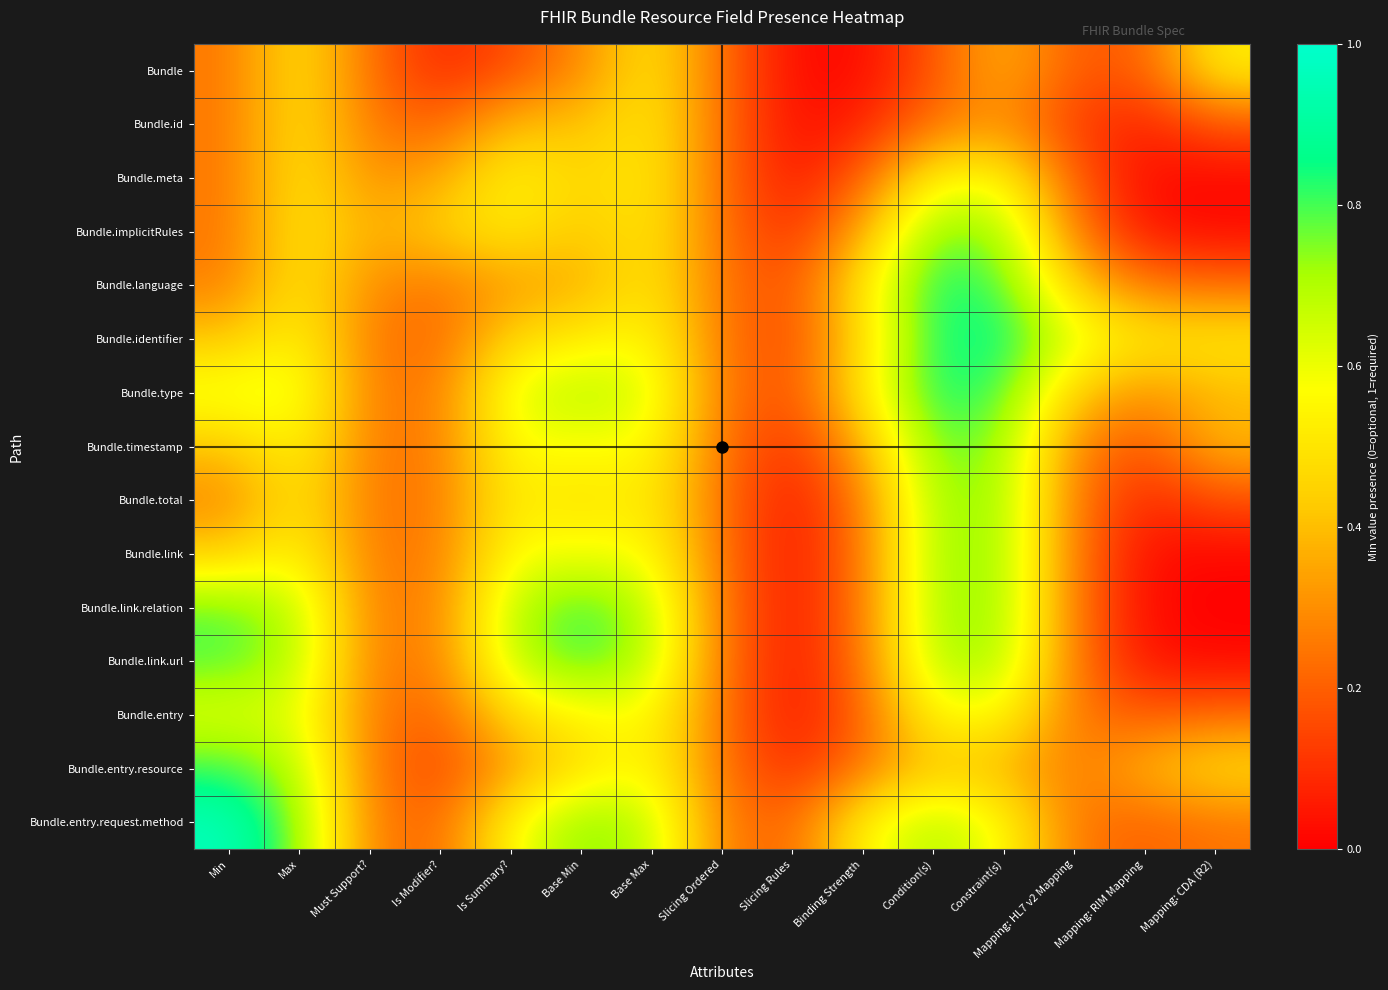

Reading right to left, transcribe all the data shown in this chart.

Bundle: Mapping: CDA (R2)=0.5	Mapping: RIM Mapping=0.2	Mapping: HL7 v2 Mapping=0.2	Constraint(s)=0.4	Condition(s)=0.2	Binding Strength=0.0	Slicing Rules=0.0	Slicing Ordered=0.2	Base Max=0.5	Base Min=0.3	Is Summary?=0.2	Is Modifier?=0.1	Must Support?=0.2	Max=0.5	Min=0.3
Bundle.id: Mapping: CDA (R2)=0.2	Mapping: RIM Mapping=0.1	Mapping: HL7 v2 Mapping=0.1	Constraint(s)=0.3	Condition(s)=0.2	Binding Strength=0.1	Slicing Rules=0.0	Slicing Ordered=0.2	Base Max=0.5	Base Min=0.4	Is Summary?=0.4	Is Modifier?=0.2	Must Support?=0.2	Max=0.5	Min=0.3
Bundle.meta: Mapping: CDA (R2)=0.0	Mapping: RIM Mapping=0.0	Mapping: HL7 v2 Mapping=0.2	Constraint(s)=0.6	Condition(s)=0.6	Binding Strength=0.2	Slicing Rules=0.0	Slicing Ordered=0.2	Base Max=0.5	Base Min=0.5	Is Summary?=0.6	Is Modifier?=0.4	Must Support?=0.3	Max=0.5	Min=0.3
Bundle.implicitRules: Mapping: CDA (R2)=0.0	Mapping: RIM Mapping=0.0	Mapping: HL7 v2 Mapping=0.3	Constraint(s)=0.7	Condition(s)=0.8	Binding Strength=0.4	Slicing Rules=0.1	Slicing Ordered=0.2	Base Max=0.5	Base Min=0.4	Is Summary?=0.5	Is Modifier?=0.4	Must Support?=0.4	Max=0.5	Min=0.3
Bundle.language: Mapping: CDA (R2)=0.2	Mapping: RIM Mapping=0.2	Mapping: HL7 v2 Mapping=0.4	Constraint(s)=0.8	Condition(s)=0.9	Binding Strength=0.5	Slicing Rules=0.2	Slicing Ordered=0.2	Base Max=0.5	Base Min=0.4	Is Summary?=0.3	Is Modifier?=0.3	Must Support?=0.3	Max=0.5	Min=0.3
Bundle.identifier: Mapping: CDA (R2)=0.5	Mapping: RIM Mapping=0.5	Mapping: HL7 v2 Mapping=0.6	Constraint(s)=0.9	Condition(s)=0.8	Binding Strength=0.5	Slicing Rules=0.1	Slicing Ordered=0.2	Base Max=0.6	Base Min=0.5	Is Summary?=0.5	Is Modifier?=0.2	Must Support?=0.3	Max=0.6	Min=0.4
Bundle.type: Mapping: CDA (R2)=0.4	Mapping: RIM Mapping=0.3	Mapping: HL7 v2 Mapping=0.4	Constraint(s)=0.8	Condition(s)=0.9	Binding Strength=0.5	Slicing Rules=0.2	Slicing Ordered=0.3	Base Max=0.6	Base Min=0.7	Is Summary?=0.6	Is Modifier?=0.3	Must Support?=0.3	Max=0.6	Min=0.6
Bundle.timestamp: Mapping: CDA (R2)=0.4	Mapping: RIM Mapping=0.2	Mapping: HL7 v2 Mapping=0.3	Constraint(s)=0.7	Condition(s)=0.8	Binding Strength=0.4	Slicing Rules=0.1	Slicing Ordered=0.2	Base Max=0.6	Base Min=0.6	Is Summary?=0.6	Is Modifier?=0.3	Must Support?=0.3	Max=0.6	Min=0.4
Bundle.total: Mapping: CDA (R2)=0.2	Mapping: RIM Mapping=0.1	Mapping: HL7 v2 Mapping=0.3	Constraint(s)=0.7	Condition(s)=0.7	Binding Strength=0.3	Slicing Rules=0.0	Slicing Ordered=0.2	Base Max=0.5	Base Min=0.5	Is Summary?=0.5	Is Modifier?=0.3	Must Support?=0.3	Max=0.5	Min=0.3
Bundle.link: Mapping: CDA (R2)=0.0	Mapping: RIM Mapping=0.0	Mapping: HL7 v2 Mapping=0.3	Constraint(s)=0.7	Condition(s)=0.7	Binding Strength=0.3	Slicing Rules=0.0	Slicing Ordered=0.2	Base Max=0.6	Base Min=0.6	Is Summary?=0.6	Is Modifier?=0.3	Must Support?=0.3	Max=0.6	Min=0.4
Bundle.link.relation: Mapping: CDA (R2)=0.0	Mapping: RIM Mapping=0.0	Mapping: HL7 v2 Mapping=0.3	Constraint(s)=0.7	Condition(s)=0.7	Binding Strength=0.3	Slicing Rules=0.0	Slicing Ordered=0.2	Base Max=0.7	Base Min=0.8	Is Summary?=0.7	Is Modifier?=0.3	Must Support?=0.3	Max=0.7	Min=0.8
Bundle.link.url: Mapping: CDA (R2)=0.0	Mapping: RIM Mapping=0.0	Mapping: HL7 v2 Mapping=0.3	Constraint(s)=0.7	Condition(s)=0.7	Binding Strength=0.2	Slicing Rules=0.0	Slicing Ordered=0.2	Base Max=0.7	Base Min=0.8	Is Summary?=0.7	Is Modifier?=0.3	Must Support?=0.3	Max=0.7	Min=0.8
Bundle.entry: Mapping: CDA (R2)=0.2	Mapping: RIM Mapping=0.2	Mapping: HL7 v2 Mapping=0.3	Constraint(s)=0.6	Condition(s)=0.6	Binding Strength=0.2	Slicing Rules=0.0	Slicing Ordered=0.2	Base Max=0.6	Base Min=0.5	Is Summary?=0.5	Is Modifier?=0.2	Must Support?=0.3	Max=0.6	Min=0.6
Bundle.entry.resource: Mapping: CDA (R2)=0.5	Mapping: RIM Mapping=0.4	Mapping: HL7 v2 Mapping=0.3	Constraint(s)=0.4	Condition(s)=0.4	Binding Strength=0.3	Slicing Rules=0.1	Slicing Ordered=0.2	Base Max=0.6	Base Min=0.5	Is Summary?=0.3	Is Modifier?=0.1	Must Support?=0.3	Max=0.7	Min=0.8
Bundle.entry.request.method: Mapping: CDA (R2)=0.2	Mapping: RIM Mapping=0.2	Mapping: HL7 v2 Mapping=0.3	Constraint(s)=0.6	Condition(s)=0.7	Binding Strength=0.6	Slicing Rules=0.2	Slicing Ordered=0.3	Base Max=0.7	Base Min=0.8	Is Summary?=0.6	Is Modifier?=0.2	Must Support?=0.3	Max=0.7	Min=1.0